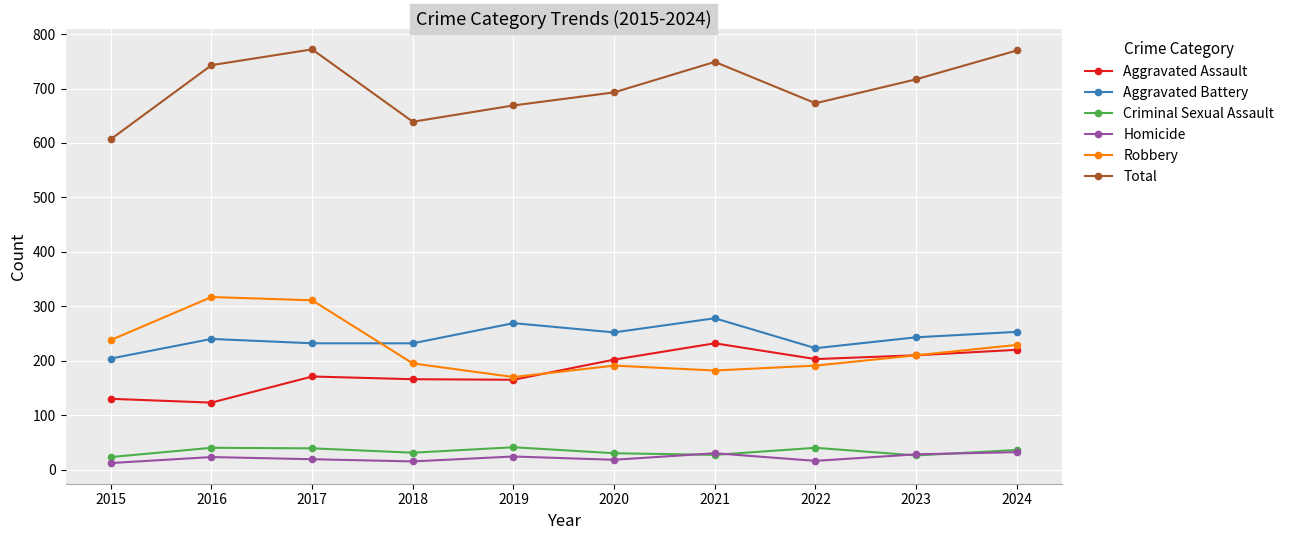

How many data points does each series have?

10